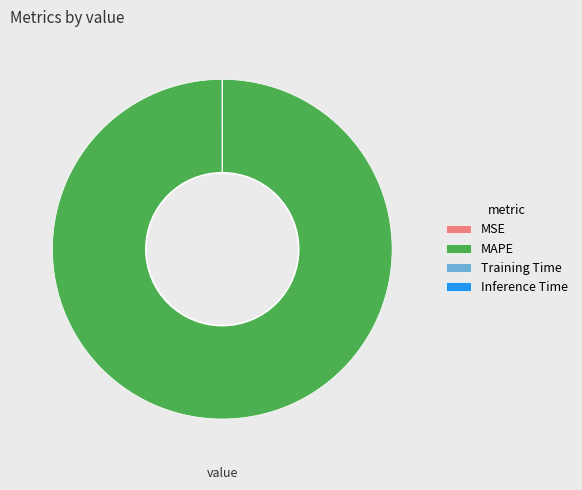

What is the largest slice in the pie chart?

MAPE